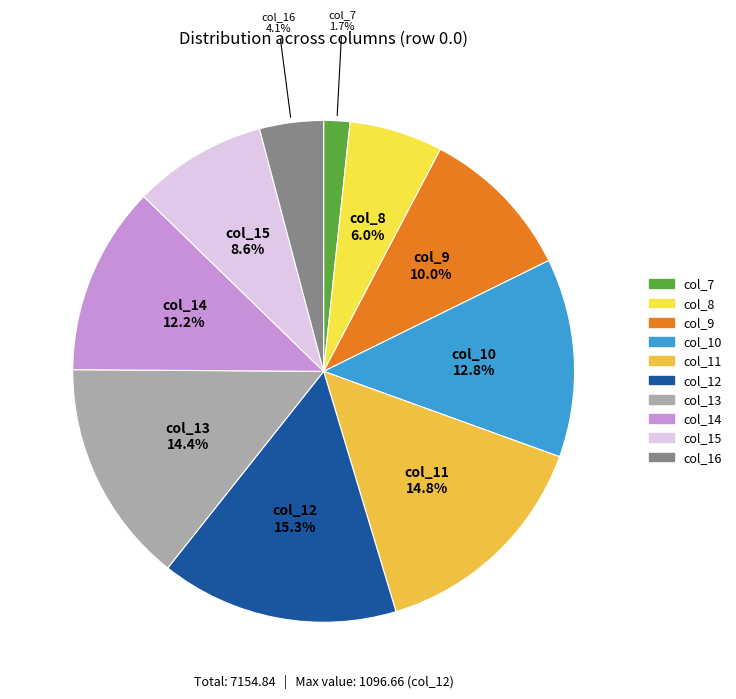

How many slices are in this pie chart?

10